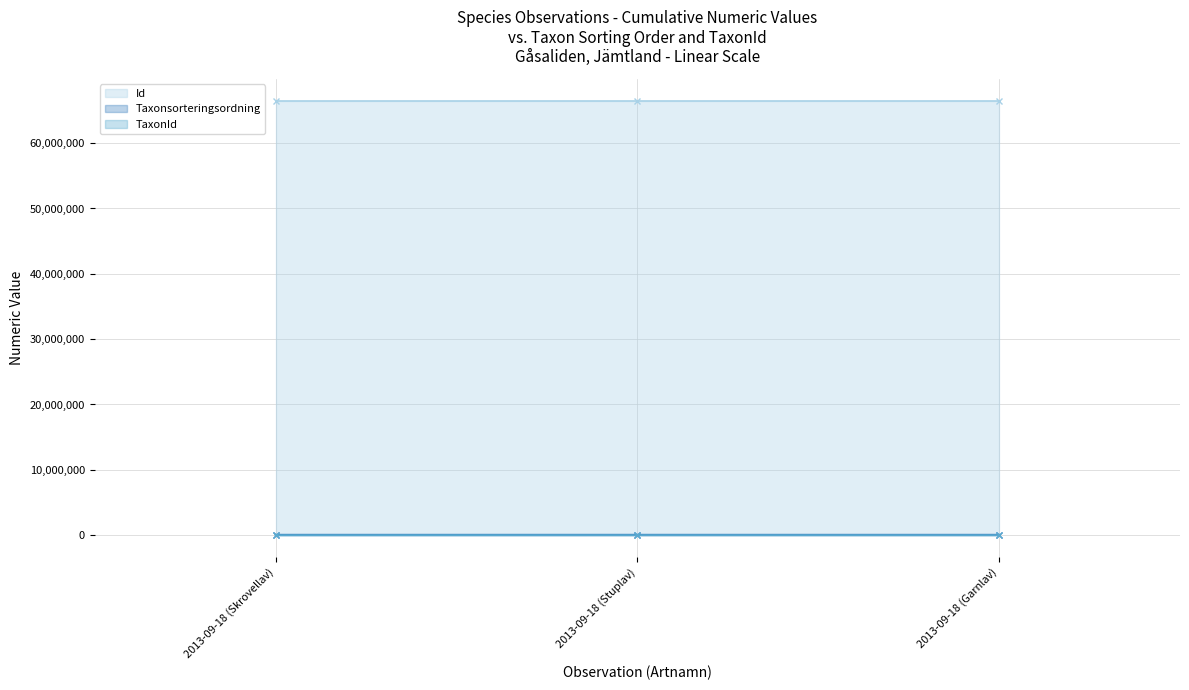

What is the average value of the Taxonsorteringsordning series?

78224